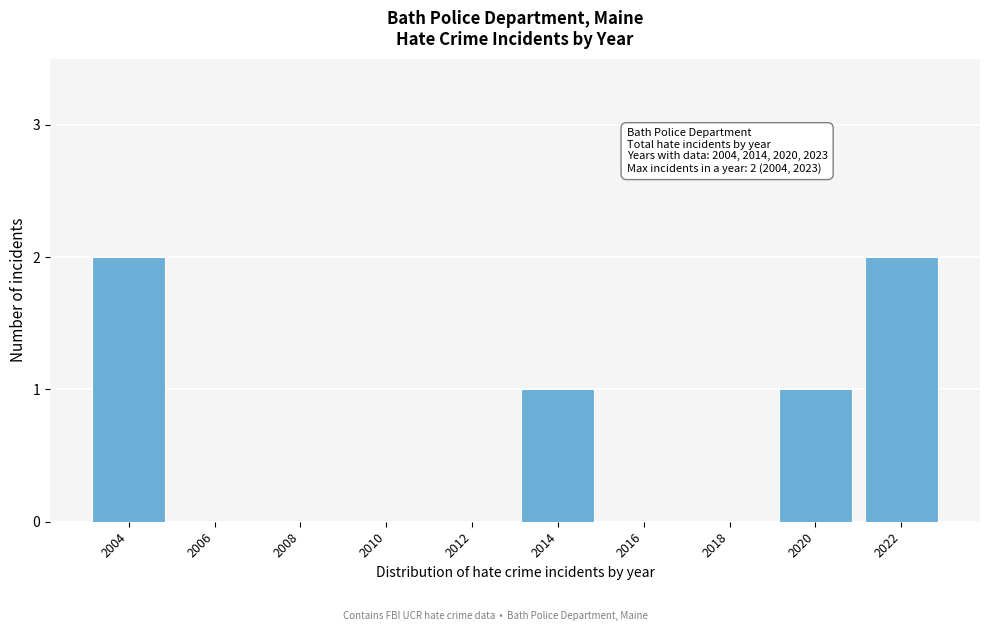

Reading left to right, extract all data points from this chart.

2004=2	2006=0	2008=0	2010=0	2012=0	2014=1	2016=0	2018=0	2020=1	2022=2